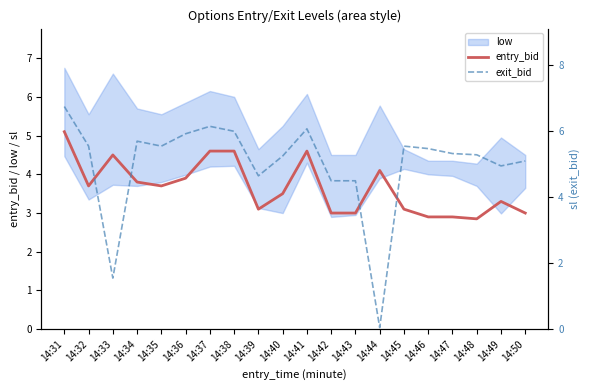

The exit_bid series shows 8.6 at 14:32. True or false?

False